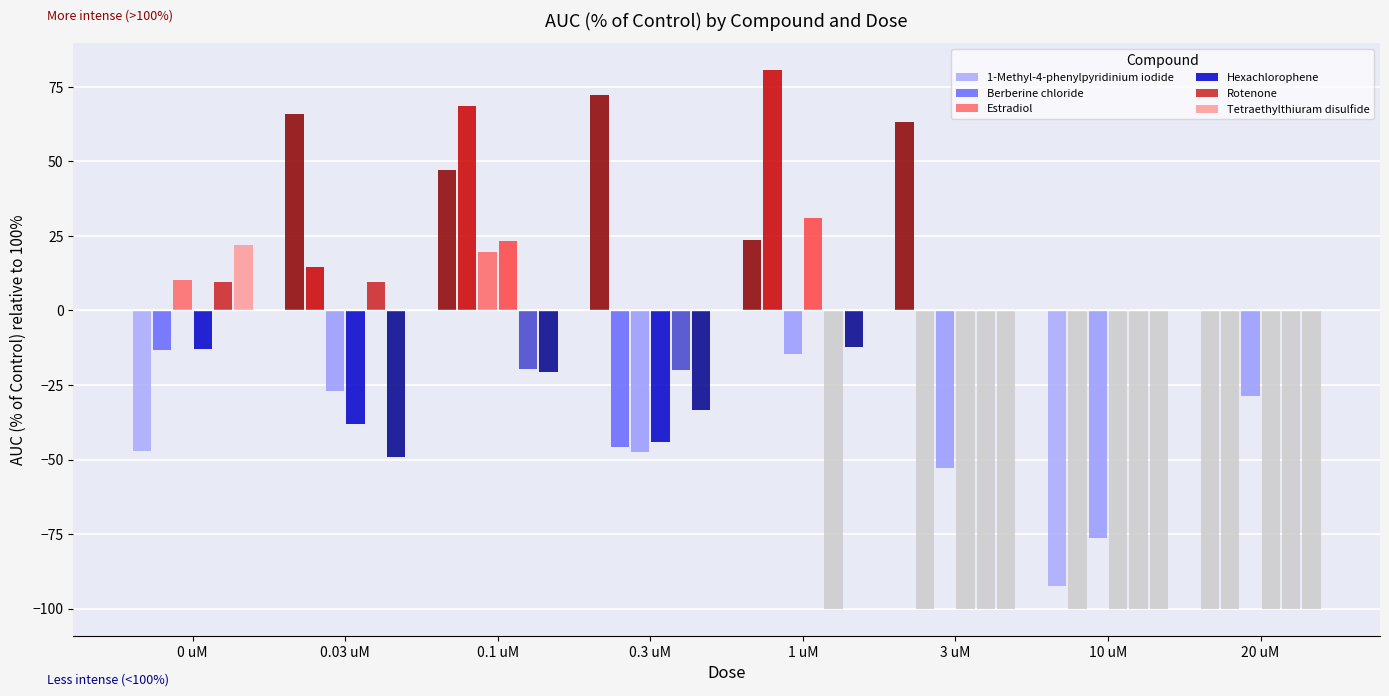

What is the label of the 4th bar from the right?

1 uM